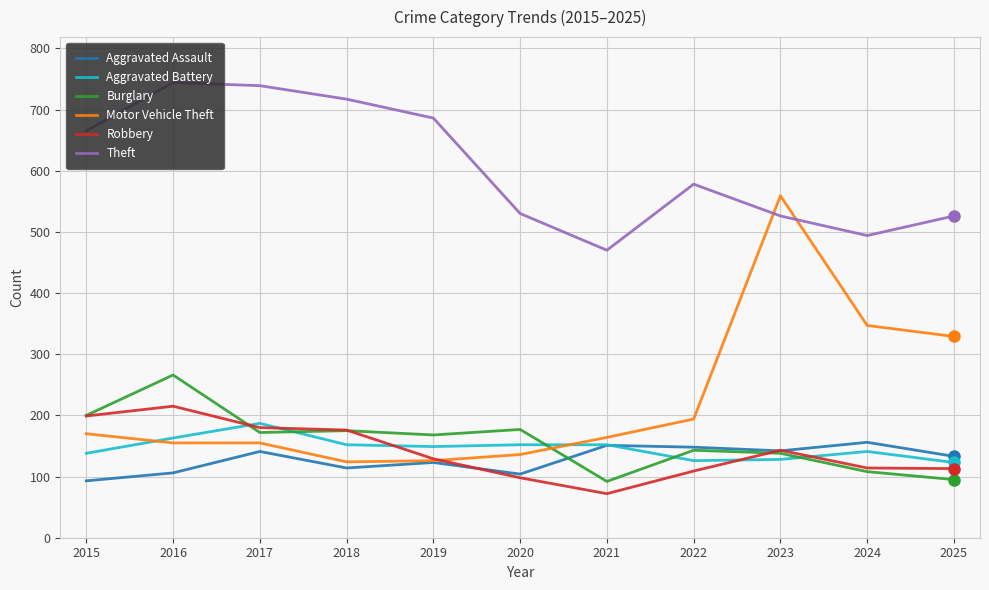

What is the lowest value of the Robbery series?

72